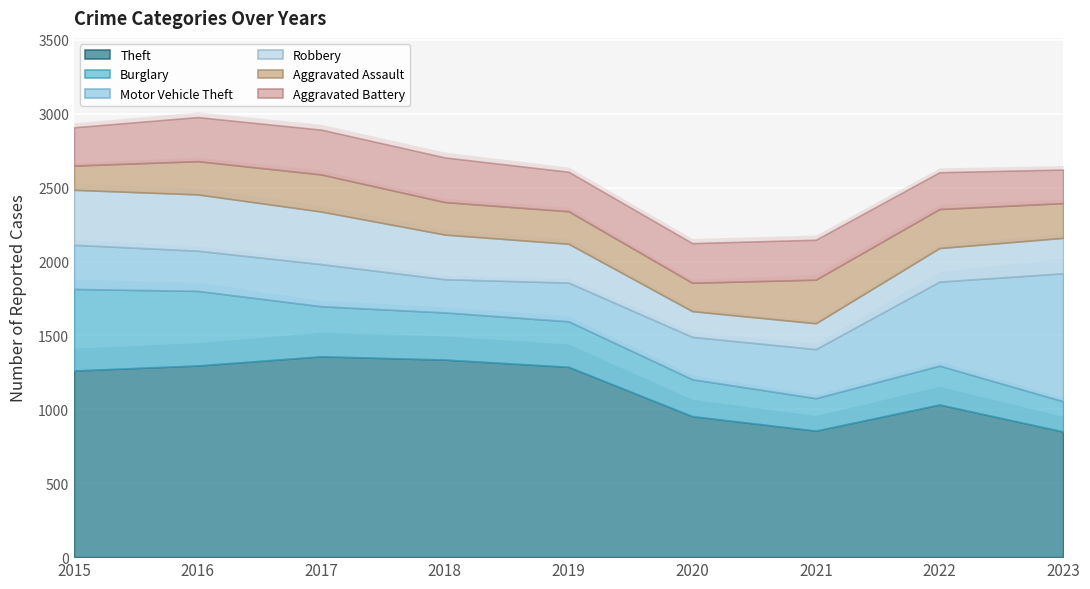

Is it true that Aggravated Assault equals 474 at 2021?

False